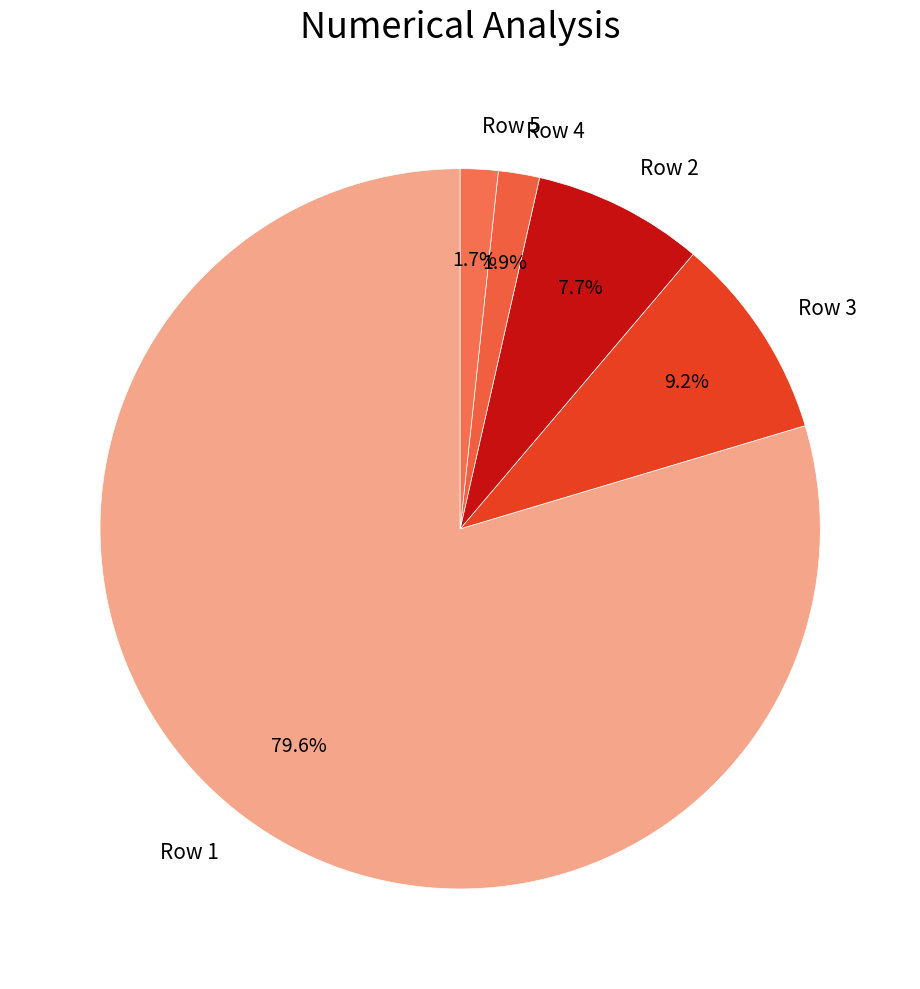

Which category has the biggest portion of the pie?

Row 1